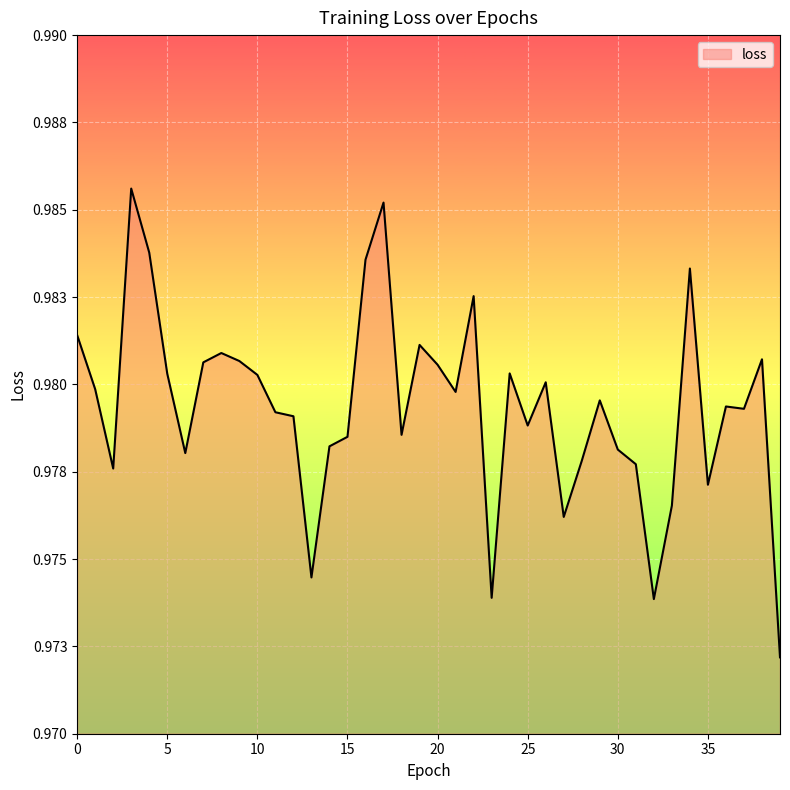

Does the chart display data point markers on the line(s)?

No